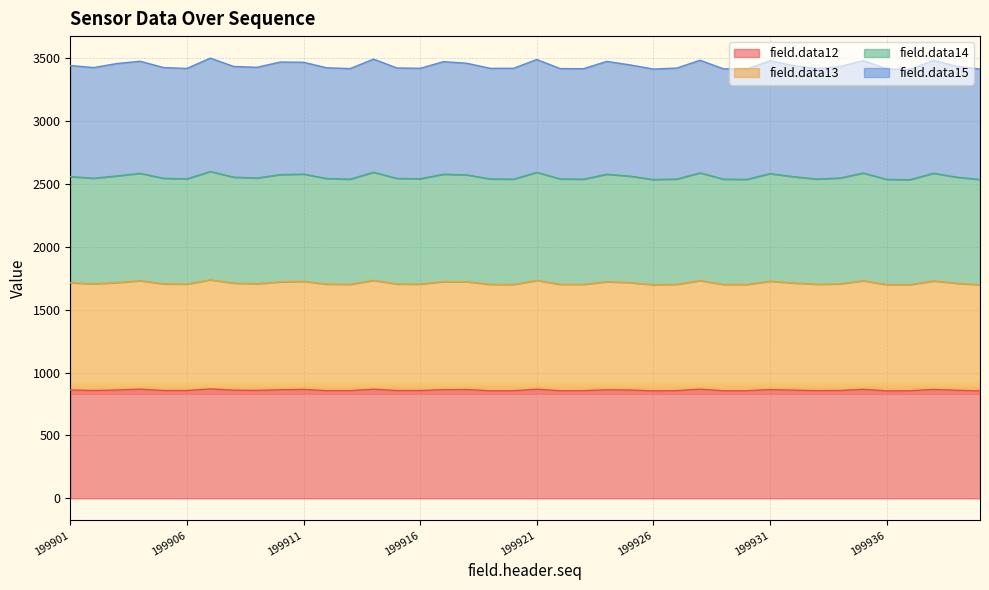

Is it true that field.data12 equals 868 at 199928?

True